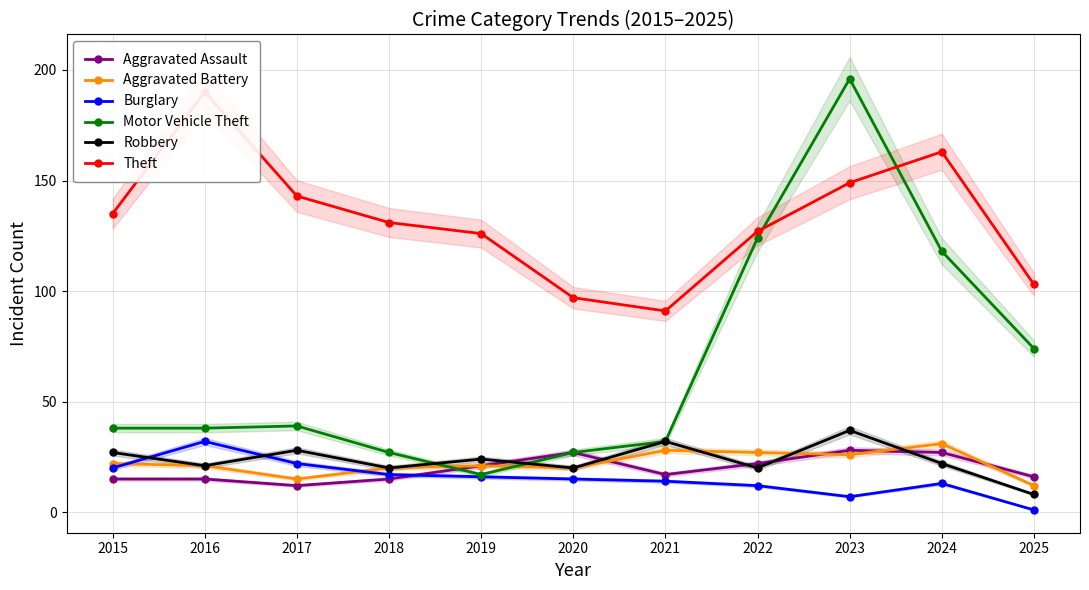

Which label corresponds to the smallest value in the chart?

2025